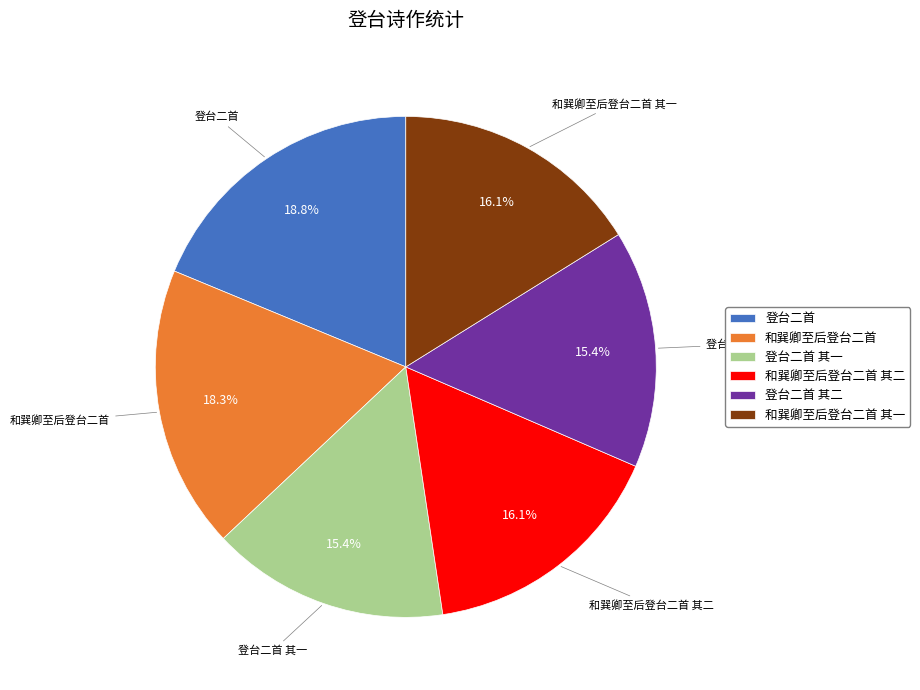

To the nearest percent, what is the combined percentage of 登台二首 其二 and 和巽卿至后登台二首 其一?

31%